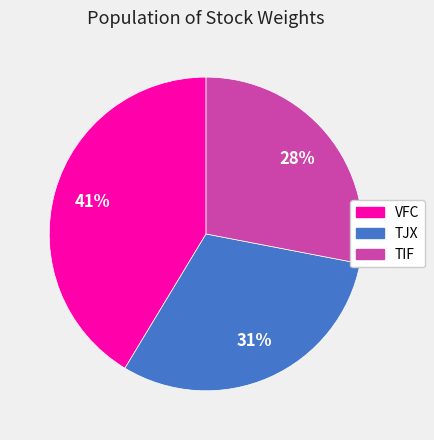

What percentage is the VFC slice, to the nearest percent?

41%